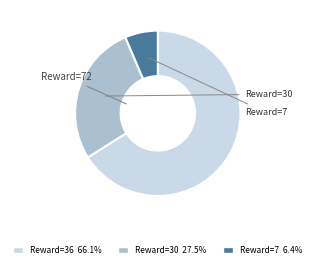

Does Reward=36 66.1% account for over 50% of the chart?

Yes